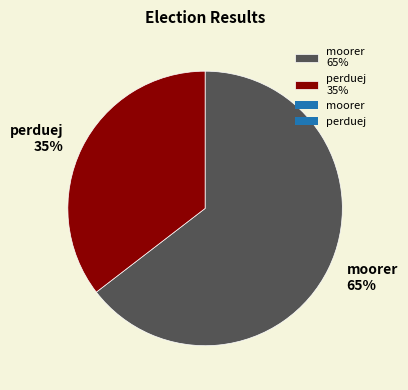

Combined, do perduej and moorer account for over 50%?

Yes